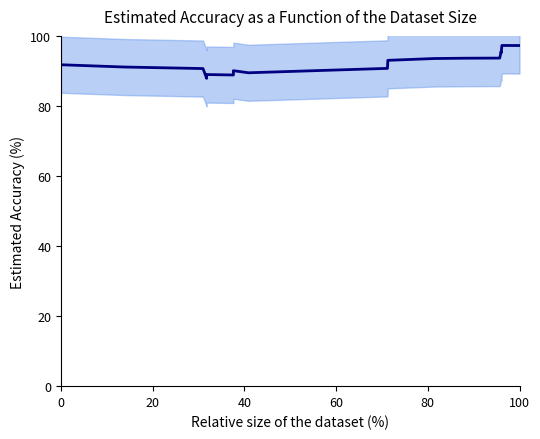

The value at 6 is 159.8. True or false?

False